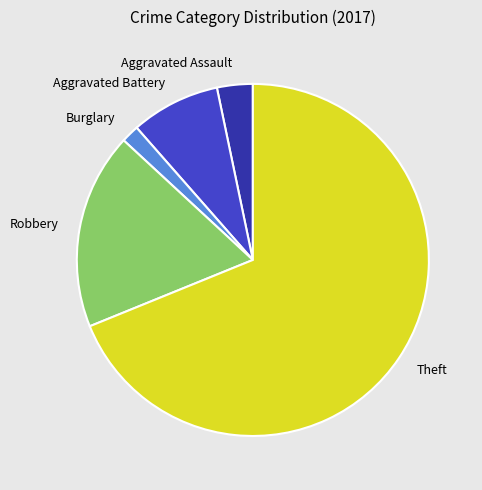

Is the sum of Robbery and Theft greater than half?

Yes